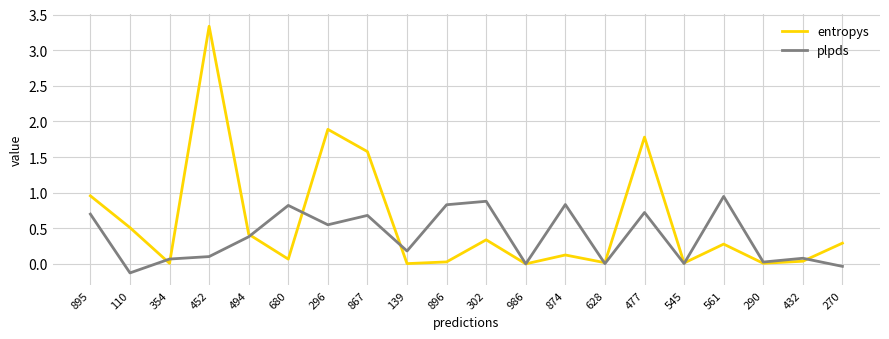

In plpds, how many points are lower than both neighbors (excluding endpoints)?

7